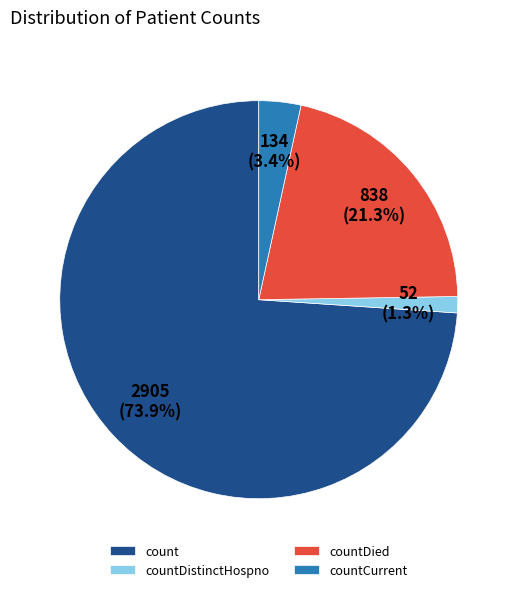

How much of the chart is everything except countCurrent?

96.6%